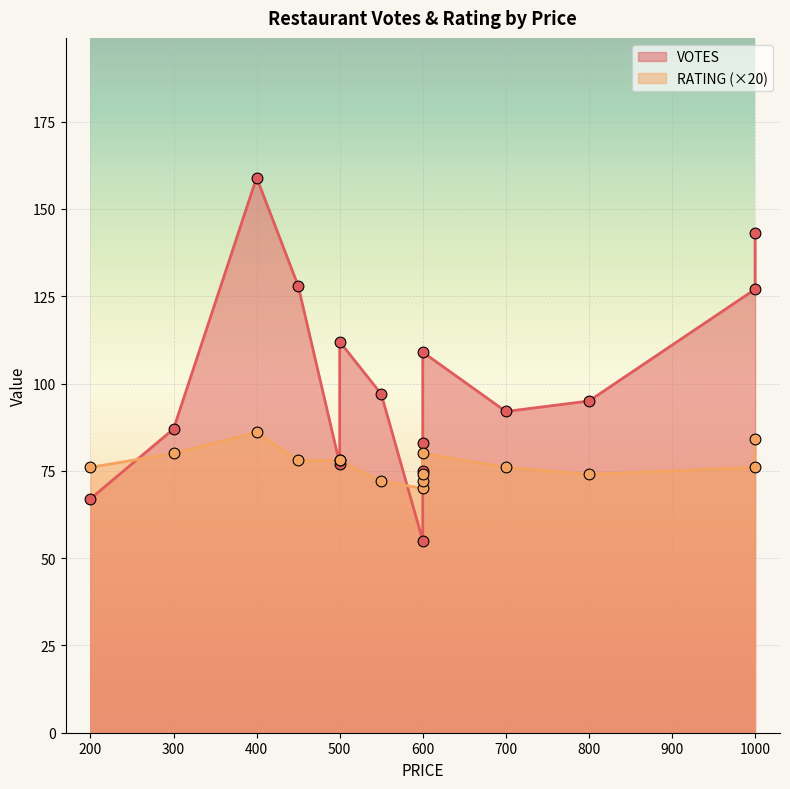

Is the value of RATING at 700 greater than the value of VOTES at 500?

No